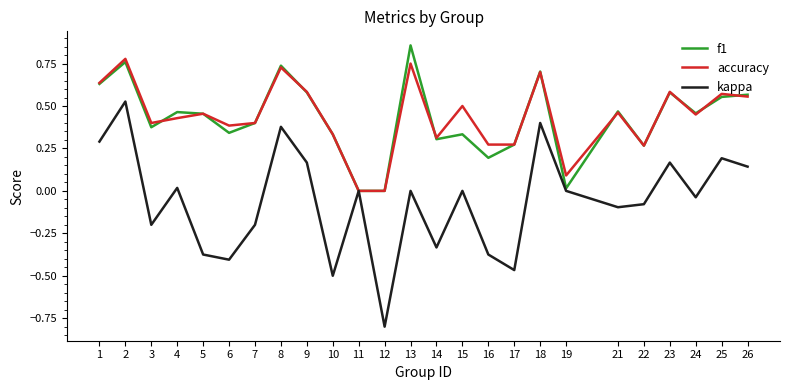

How many lines are shown in the chart?

3